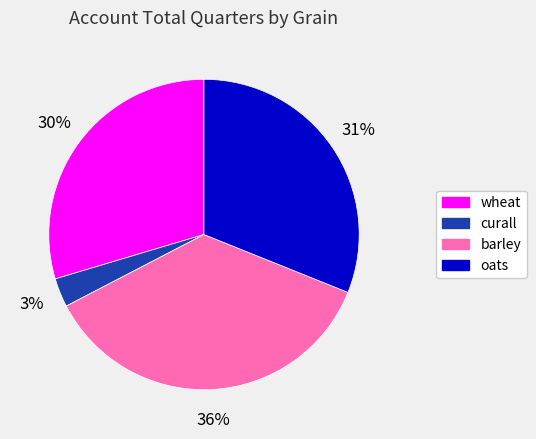

Approximately how many times larger is the value at oats compared to barley?

0.9